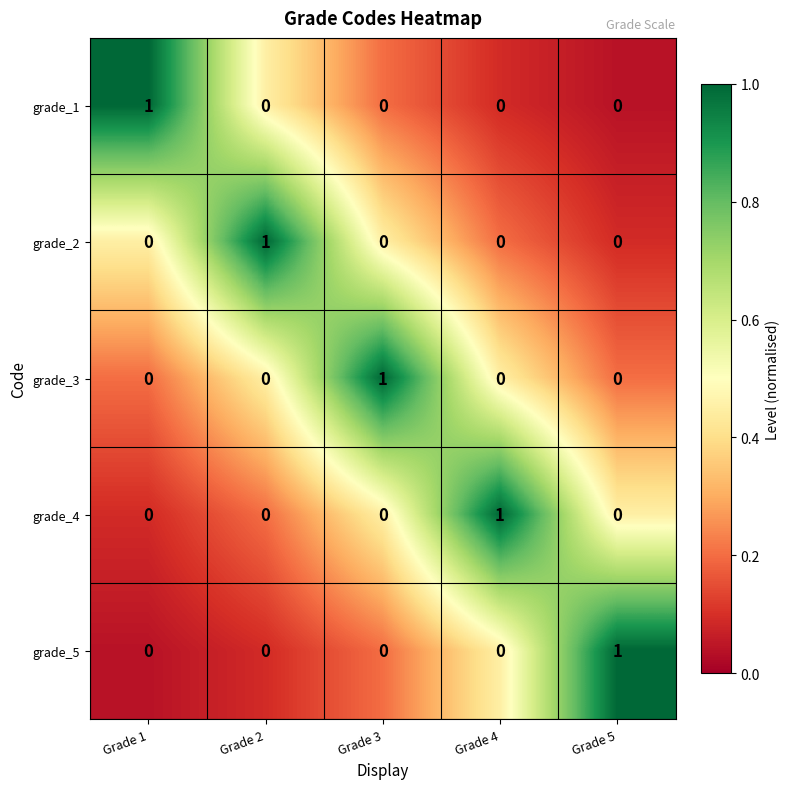

Count the grade_3 values in the range 0 to 1.

5